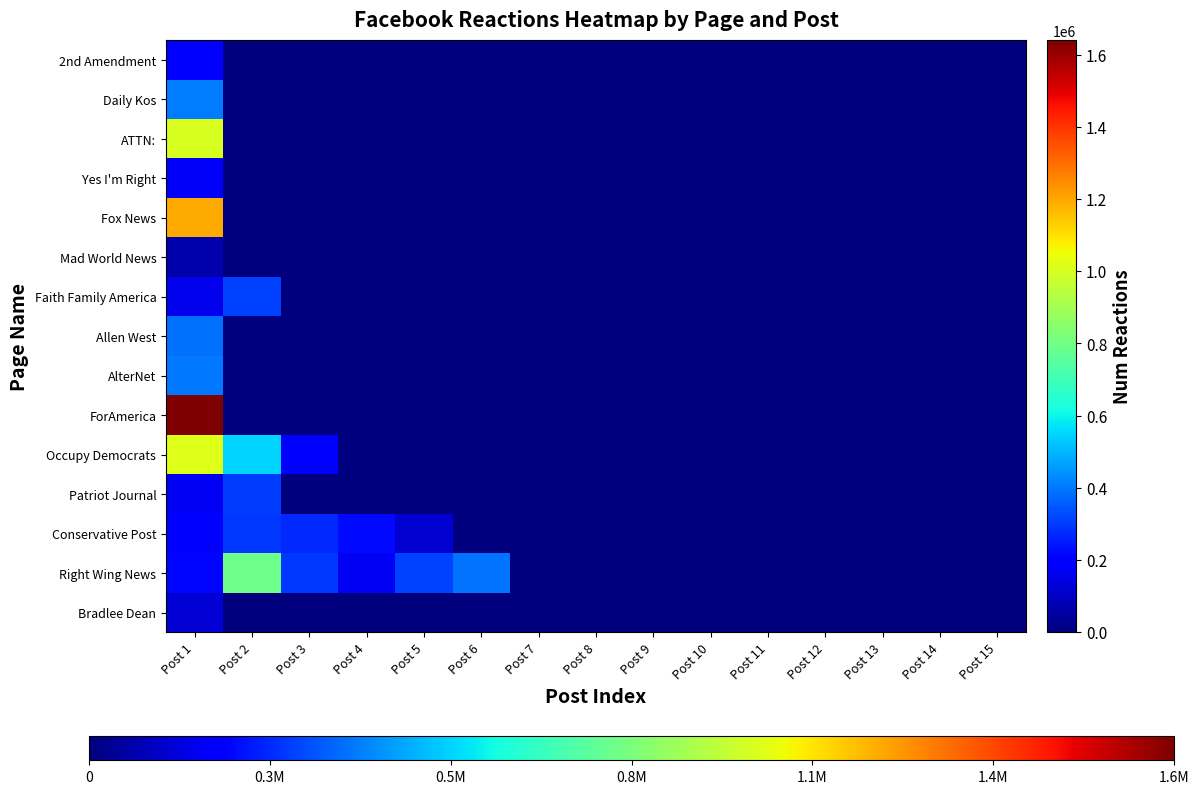

Reading left to right, extract all data points from this chart.

Bradlee Dean: Post 1=124343	Post 2=0	Post 3=0	Post 4=0	Post 5=0	Post 6=0	Post 7=0	Post 8=0	Post 9=0	Post 10=0	Post 11=0	Post 12=0	Post 13=0	Post 14=0	Post 15=0
Right Wing News: Post 1=214699	Post 2=794282	Post 3=299215	Post 4=172218	Post 5=313188	Post 6=394277	Post 7=0	Post 8=0	Post 9=0	Post 10=0	Post 11=0	Post 12=0	Post 13=0	Post 14=0	Post 15=0
Conservative Post: Post 1=200101	Post 2=298905	Post 3=273089	Post 4=219695	Post 5=115825	Post 6=0	Post 7=0	Post 8=0	Post 9=0	Post 10=0	Post 11=0	Post 12=0	Post 13=0	Post 14=0	Post 15=0
Patriot Journal: Post 1=166812	Post 2=303678	Post 3=0	Post 4=0	Post 5=0	Post 6=0	Post 7=0	Post 8=0	Post 9=0	Post 10=0	Post 11=0	Post 12=0	Post 13=0	Post 14=0	Post 15=0
Occupy Democrats: Post 1=1012538	Post 2=548970	Post 3=201466	Post 4=0	Post 5=0	Post 6=0	Post 7=0	Post 8=0	Post 9=0	Post 10=0	Post 11=0	Post 12=0	Post 13=0	Post 14=0	Post 15=0
ForAmerica: Post 1=1640002	Post 2=0	Post 3=0	Post 4=0	Post 5=0	Post 6=0	Post 7=0	Post 8=0	Post 9=0	Post 10=0	Post 11=0	Post 12=0	Post 13=0	Post 14=0	Post 15=0
AlterNet: Post 1=402698	Post 2=0	Post 3=0	Post 4=0	Post 5=0	Post 6=0	Post 7=0	Post 8=0	Post 9=0	Post 10=0	Post 11=0	Post 12=0	Post 13=0	Post 14=0	Post 15=0
Allen West: Post 1=389819	Post 2=0	Post 3=0	Post 4=0	Post 5=0	Post 6=0	Post 7=0	Post 8=0	Post 9=0	Post 10=0	Post 11=0	Post 12=0	Post 13=0	Post 14=0	Post 15=0
Faith Family America: Post 1=157493	Post 2=308685	Post 3=0	Post 4=0	Post 5=0	Post 6=0	Post 7=0	Post 8=0	Post 9=0	Post 10=0	Post 11=0	Post 12=0	Post 13=0	Post 14=0	Post 15=0
Mad World News: Post 1=67209	Post 2=0	Post 3=0	Post 4=0	Post 5=0	Post 6=0	Post 7=0	Post 8=0	Post 9=0	Post 10=0	Post 11=0	Post 12=0	Post 13=0	Post 14=0	Post 15=0
Fox News: Post 1=1192233	Post 2=0	Post 3=0	Post 4=0	Post 5=0	Post 6=0	Post 7=0	Post 8=0	Post 9=0	Post 10=0	Post 11=0	Post 12=0	Post 13=0	Post 14=0	Post 15=0
Yes I'm Right: Post 1=176866	Post 2=0	Post 3=0	Post 4=0	Post 5=0	Post 6=0	Post 7=0	Post 8=0	Post 9=0	Post 10=0	Post 11=0	Post 12=0	Post 13=0	Post 14=0	Post 15=0
ATTN:: Post 1=1003531	Post 2=0	Post 3=0	Post 4=0	Post 5=0	Post 6=0	Post 7=0	Post 8=0	Post 9=0	Post 10=0	Post 11=0	Post 12=0	Post 13=0	Post 14=0	Post 15=0
Daily Kos: Post 1=409653	Post 2=0	Post 3=0	Post 4=0	Post 5=0	Post 6=0	Post 7=0	Post 8=0	Post 9=0	Post 10=0	Post 11=0	Post 12=0	Post 13=0	Post 14=0	Post 15=0
2nd Amendment: Post 1=205371	Post 2=0	Post 3=0	Post 4=0	Post 5=0	Post 6=0	Post 7=0	Post 8=0	Post 9=0	Post 10=0	Post 11=0	Post 12=0	Post 13=0	Post 14=0	Post 15=0